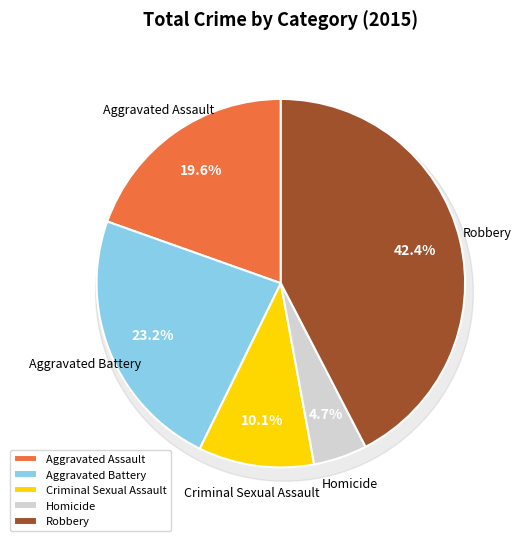

What is the largest slice in the pie chart?

Robbery